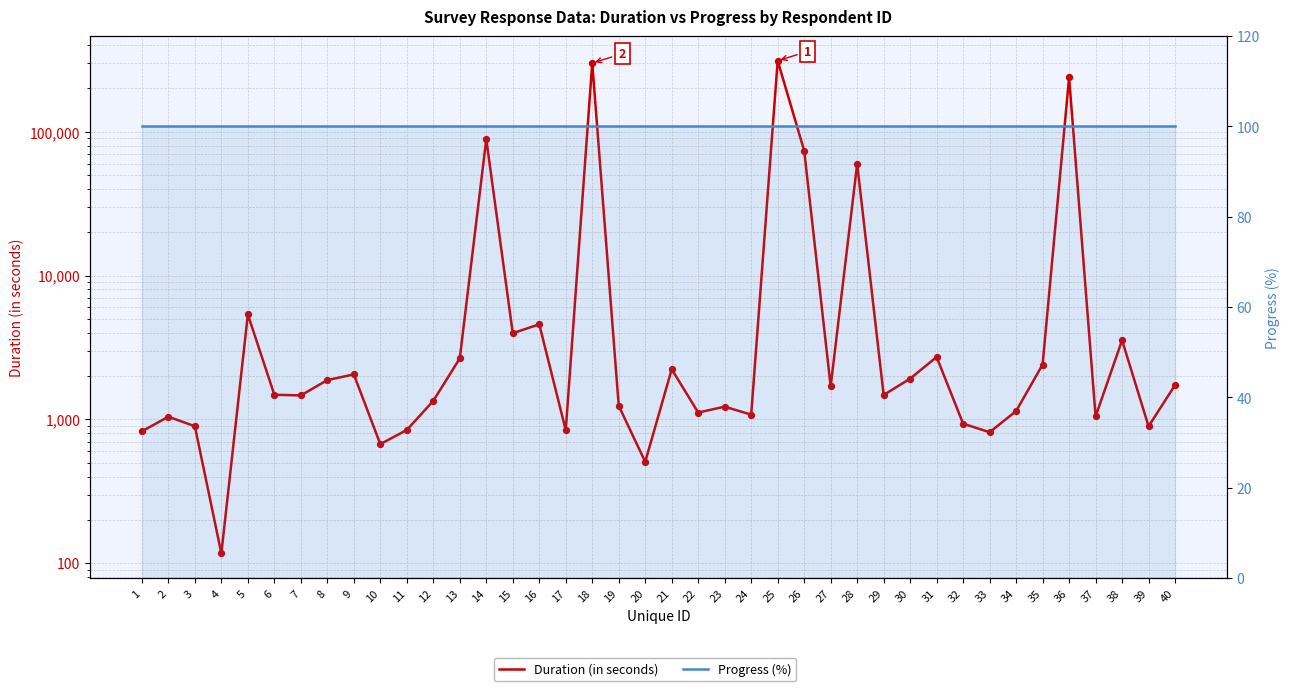

What are all the series names shown in the legend?

Duration (in seconds), Progress (%)